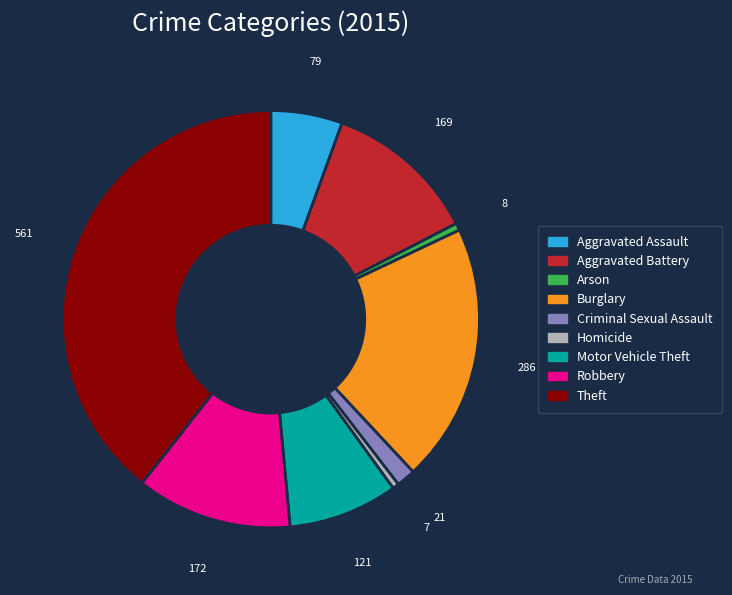

Do Criminal Sexual Assault and Homicide together represent more than half of the pie?

No